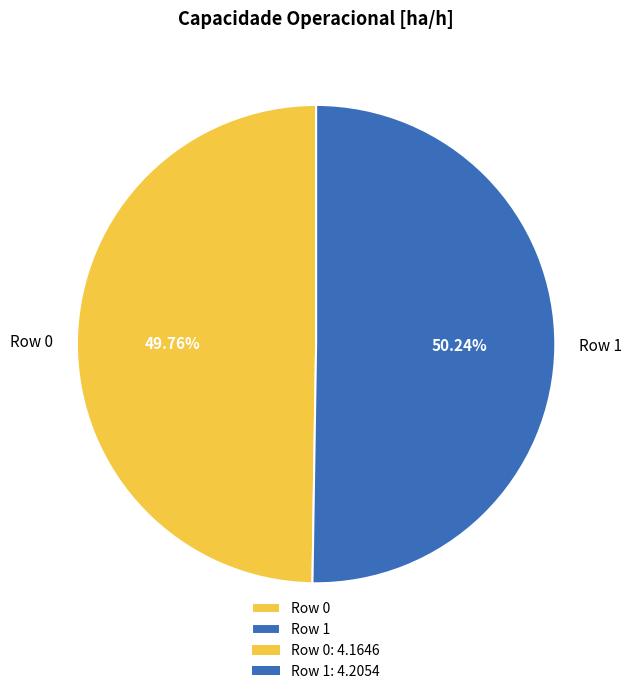

Does any single category account for the majority?

Yes